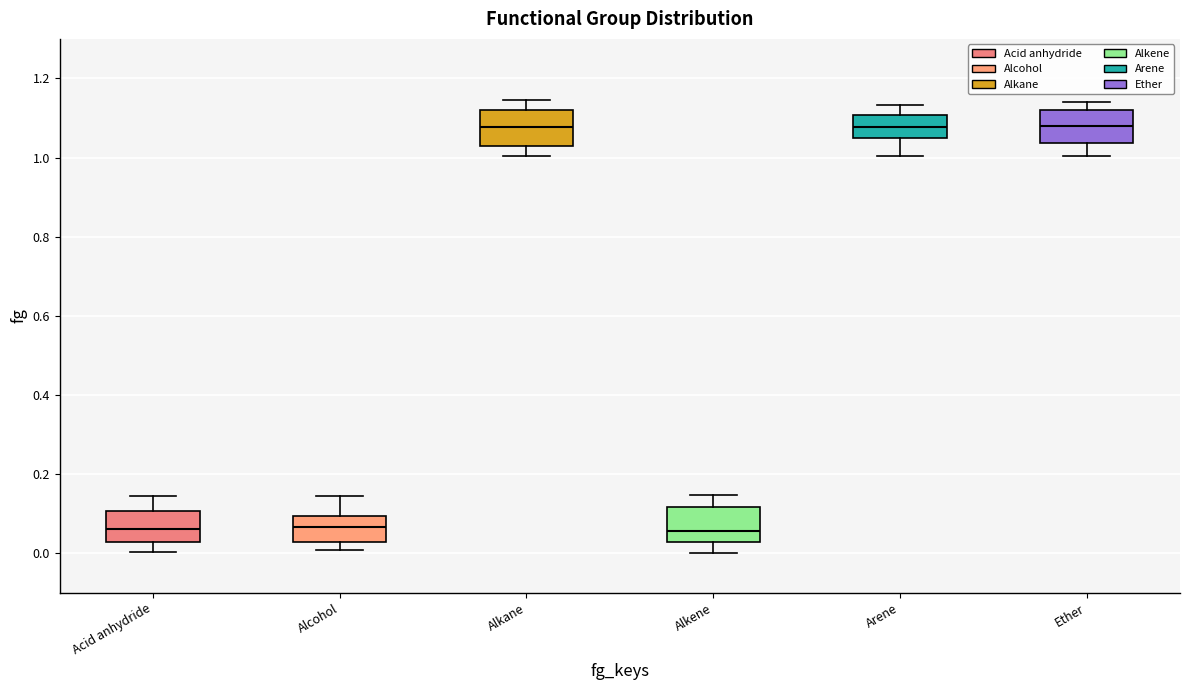

Where does the upper whisker of the box for Arene end on the y-axis? The values are not printed on the chart, so give them approximately, as read against the axis.

1.14